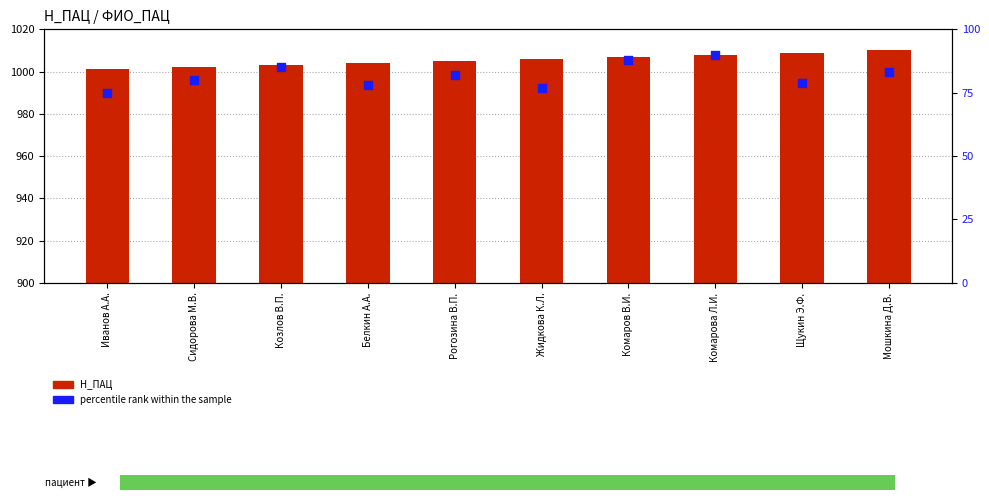

At which category is the sum across all series the highest?

Комарова Л.И.